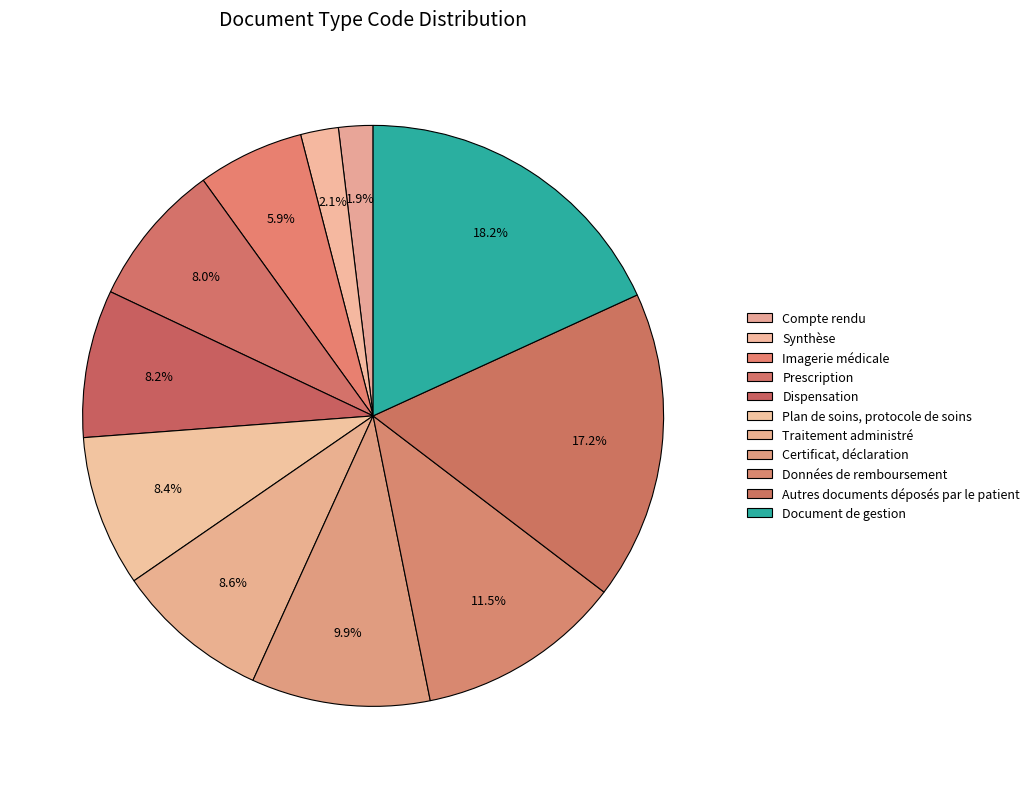

How many segments does this pie chart have?

11